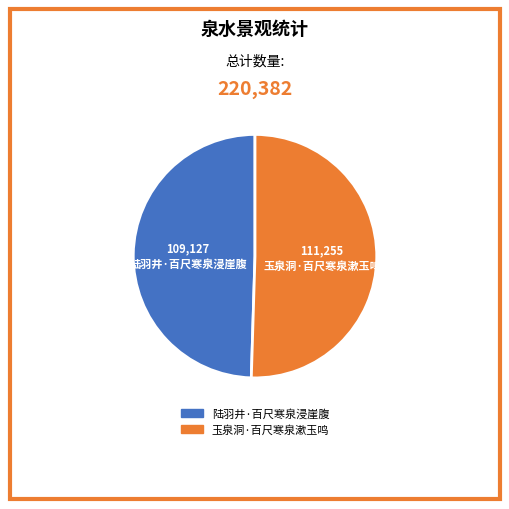

Rank the categories by value from lowest to highest.

陆羽井·百尺寒泉浸崖腹, 玉泉洞·百尺寒泉漱玉鸣